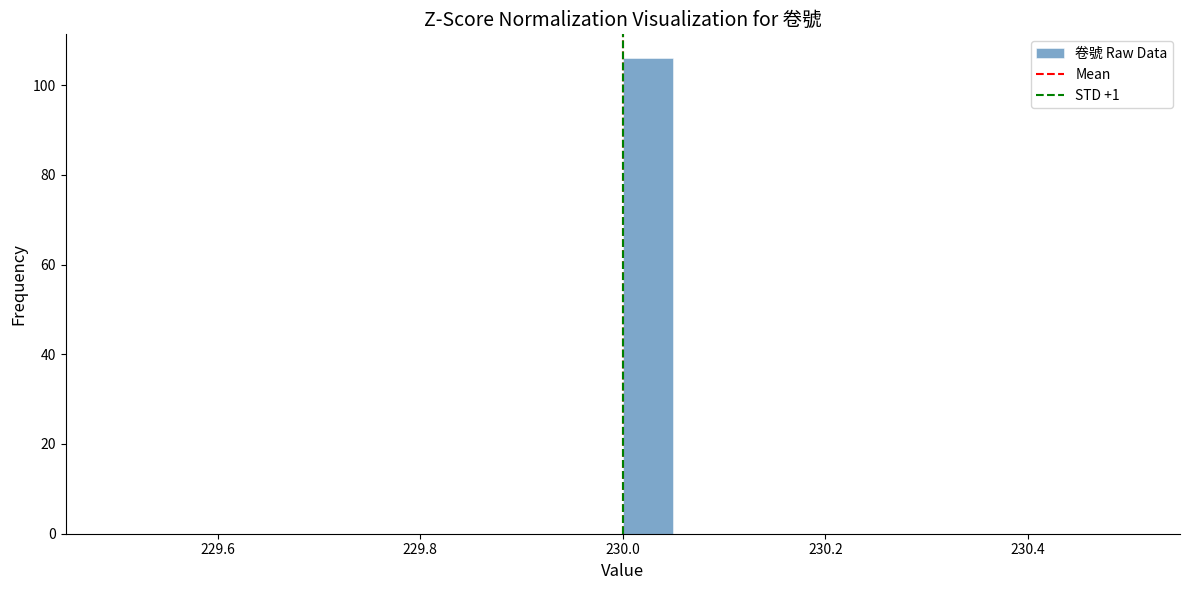

Read against the x-axis, roughly where is the centre of the tallest bar?

230.02